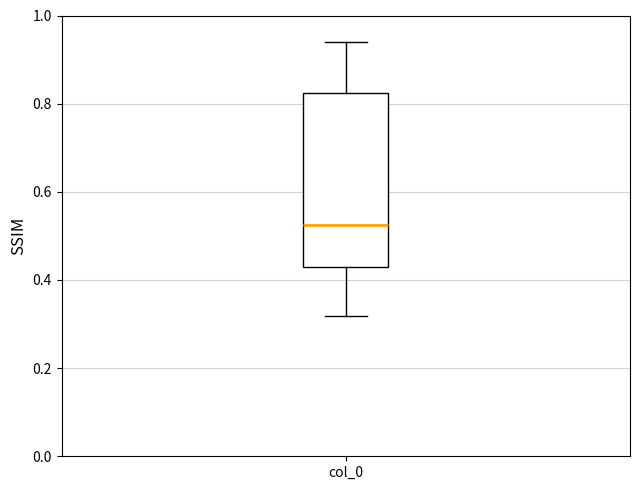

Transcribe this box plot: give where the median line is, the range the box spans, and where the two whiskers end, as read against the y-axis. The values are not printed on the chart, so give them approximately, as read against the axis.

median 0.52, box 0.42 to 0.82, whiskers 0.32 to 0.94